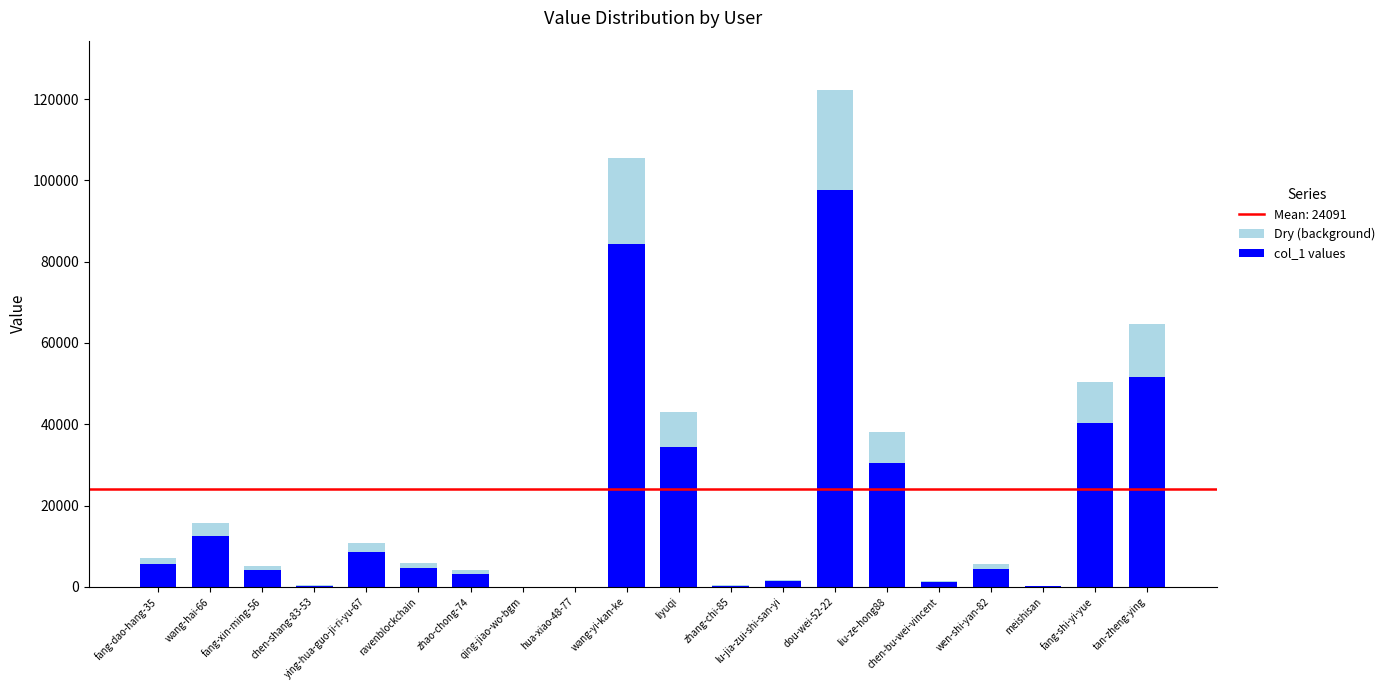

What is the sum of all col_1 values values?

385452.0